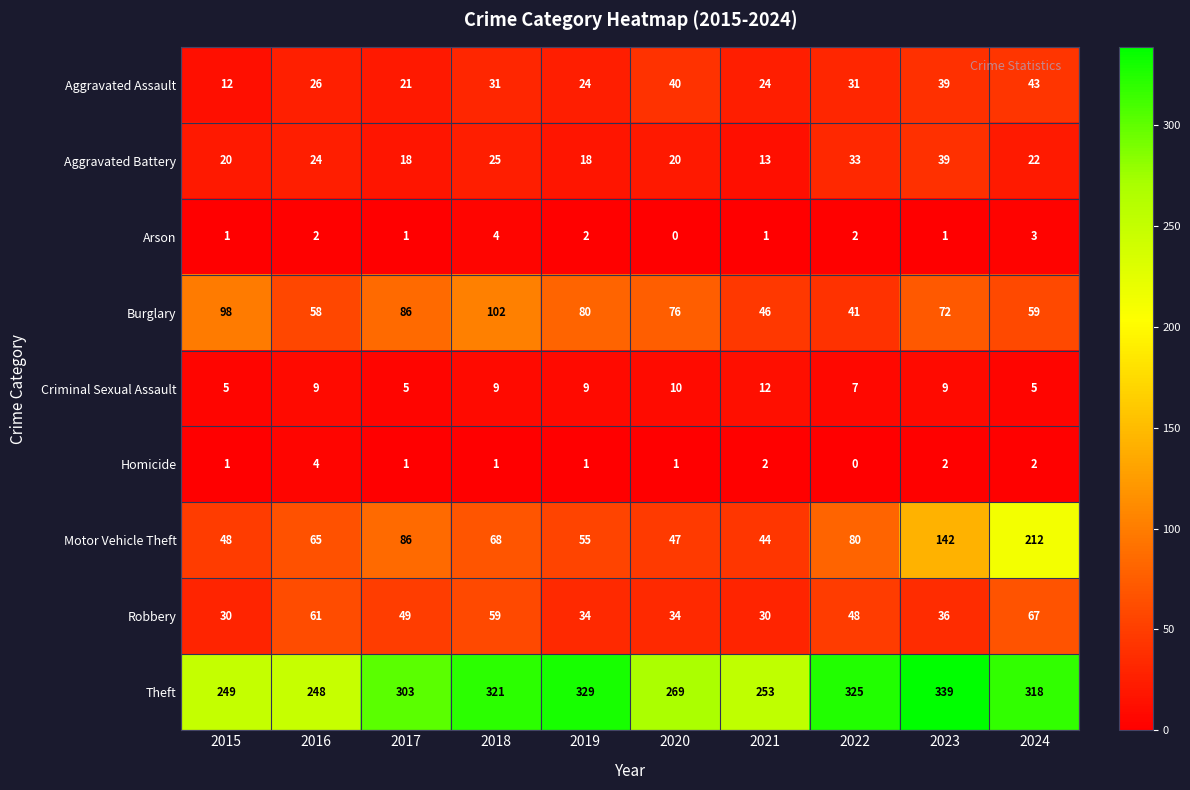

At how many categories does at least one series exceed 163?

10